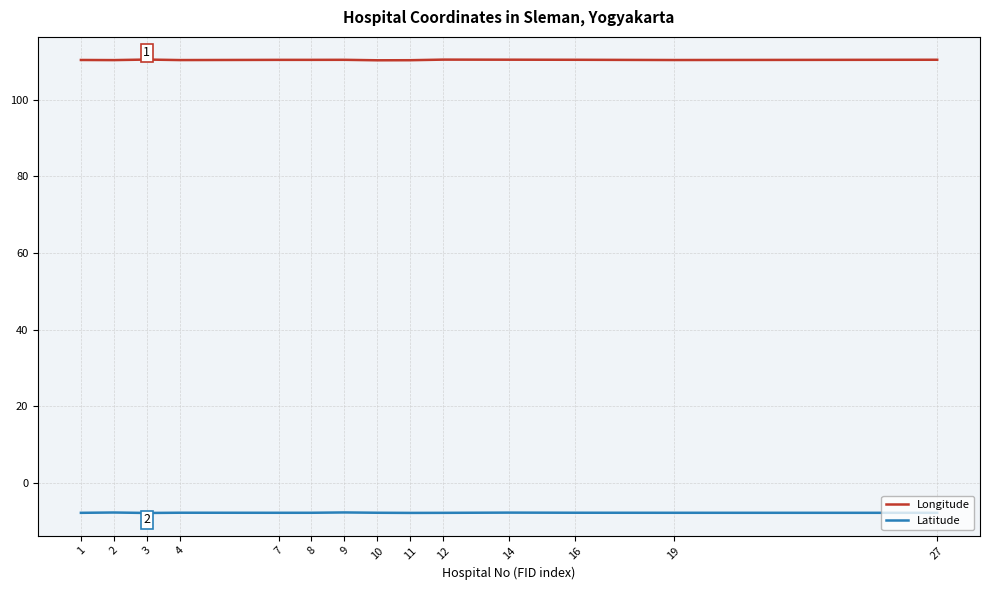

What is the difference between the highest and lowest values at 12?

118.2